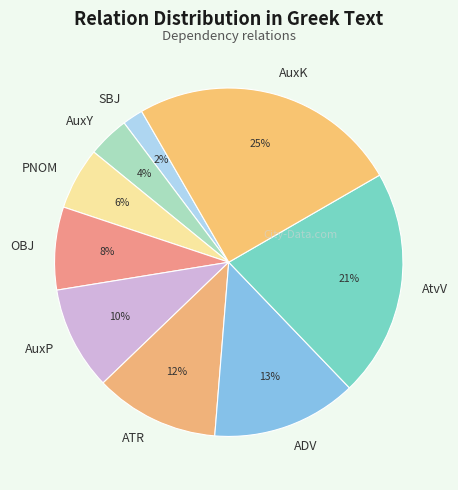

Which slice is the largest?

AuxK